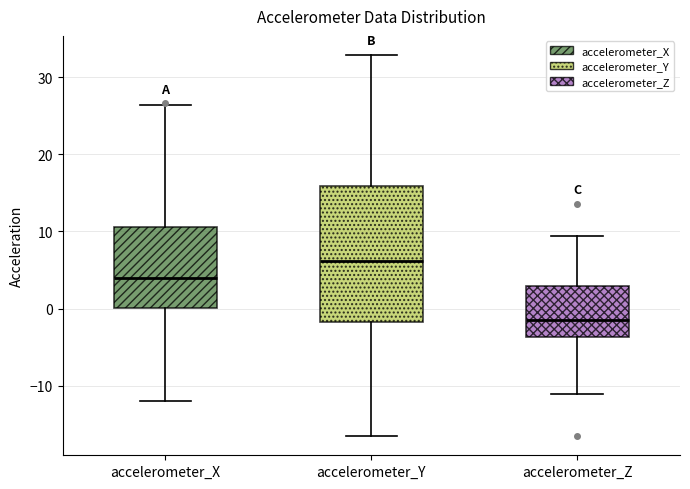

Reading left to right, read every box against the y-axis: the position of its median line, the range the box covers, and the ends of its whiskers. The values are not printed on the chart, so give them approximately, as read against the axis.

accelerometer_X: median 4, box 0 to 11, whiskers -12 to 26
accelerometer_Y: median 6, box -2 to 16, whiskers -17 to 33
accelerometer_Z: median -1, box -4 to 3, whiskers -11 to 9